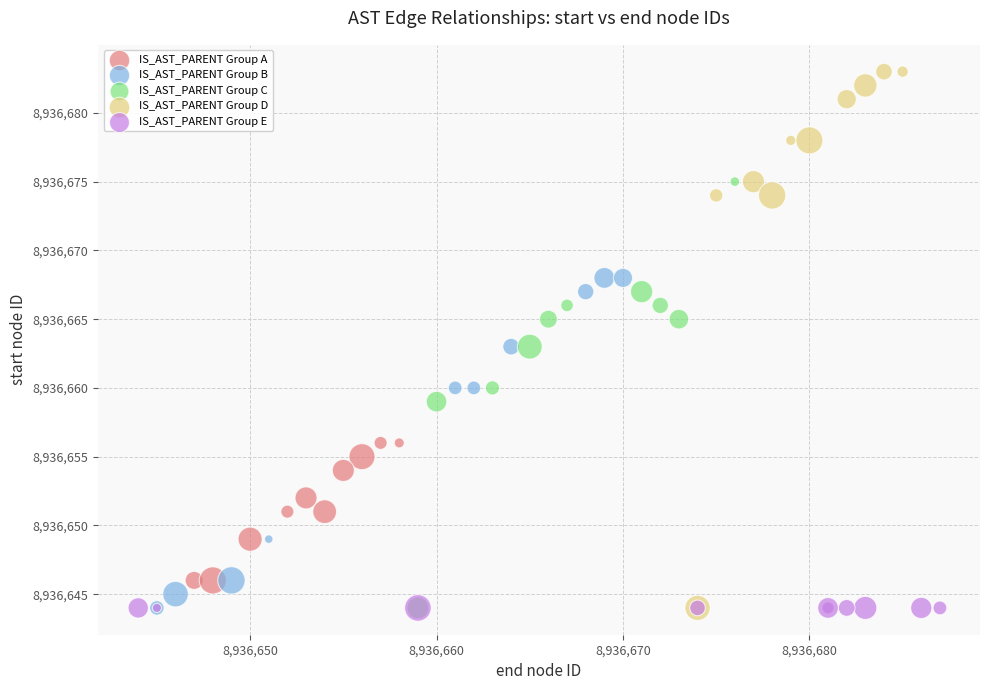

What are all the series names shown in the legend?

IS_AST_PARENT Group A, IS_AST_PARENT Group B, IS_AST_PARENT Group C, IS_AST_PARENT Group D, IS_AST_PARENT Group E